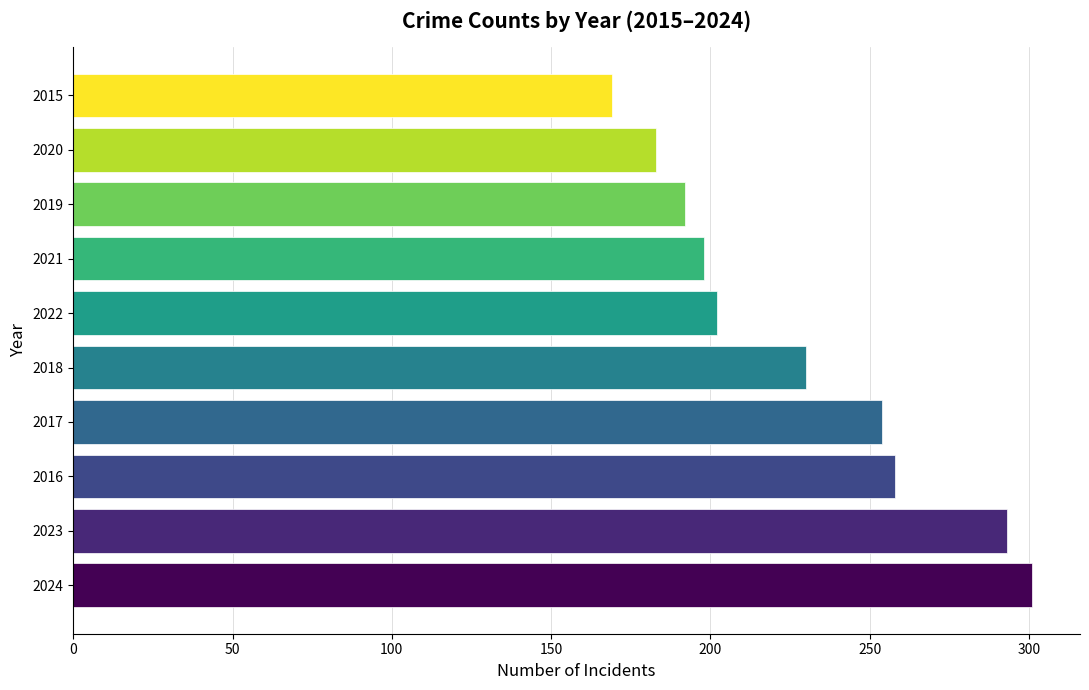

What is the greatest value displayed?

301